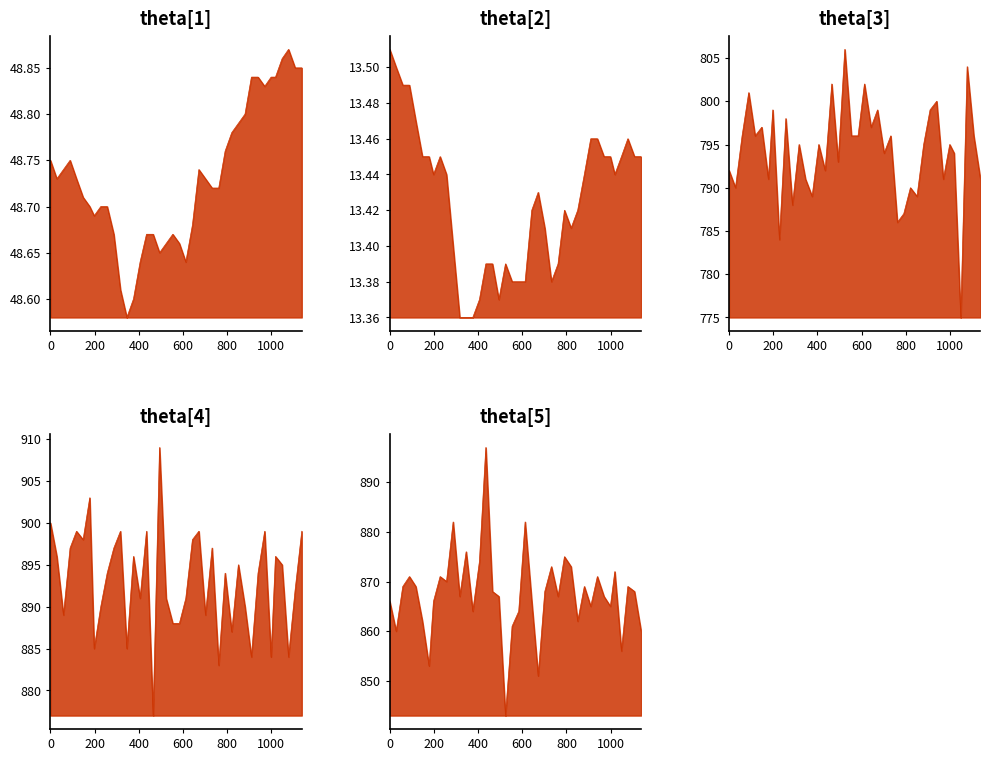

Reading left to right, transcribe all the data shown in this chart.

pitch_line: 48.8	48.7	48.7	48.8	48.7	48.7	48.7	48.7	48.7	48.7	48.7	48.6	48.6	48.6	48.6	48.7	48.7	48.6	48.7	48.7	48.7	48.6	48.7	48.7	48.7	48.7	48.7	48.8	48.8	48.8	48.8	48.8	48.8	48.8	48.8	48.8	48.9	48.9	48.9	48.9
roll_line: 13.5	13.5	13.5	13.5	13.5	13.4	13.4	13.4	13.4	13.4	13.4	13.4	13.4	13.4	13.4	13.4	13.4	13.4	13.4	13.4	13.4	13.4	13.4	13.4	13.4	13.4	13.4	13.4	13.4	13.4	13.4	13.5	13.5	13.4	13.4	13.4	13.4	13.5	13.4	13.4
flex3_line: 792.0	790.0	796.0	801.0	796.0	797.0	791.0	799.0	784.0	798.0	788.0	795.0	791.0	789.0	795.0	792.0	802.0	793.0	806.0	796.0	796.0	802.0	797.0	799.0	794.0	796.0	786.0	787.0	790.0	789.0	795.0	799.0	800.0	791.0	795.0	794.0	775.0	804.0	796.0	791.0
flex4_line: 900.0	896.0	889.0	897.0	899.0	898.0	903.0	885.0	890.0	894.0	897.0	899.0	885.0	896.0	891.0	899.0	877.0	909.0	891.0	888.0	888.0	891.0	898.0	899.0	889.0	897.0	883.0	894.0	887.0	895.0	890.0	884.0	894.0	899.0	884.0	896.0	895.0	884.0	892.0	899.0
flex5_line: 866.0	860.0	869.0	871.0	869.0	862.0	853.0	866.0	871.0	870.0	882.0	867.0	876.0	864.0	874.0	897.0	868.0	867.0	843.0	861.0	864.0	882.0	866.0	851.0	868.0	873.0	867.0	875.0	873.0	862.0	869.0	865.0	871.0	867.0	865.0	872.0	856.0	869.0	868.0	860.0